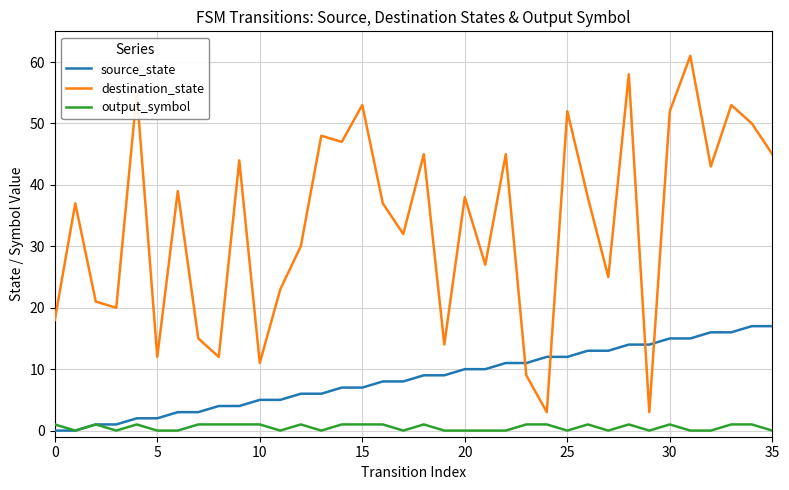

Which series has the largest total across all categories?

destination_state